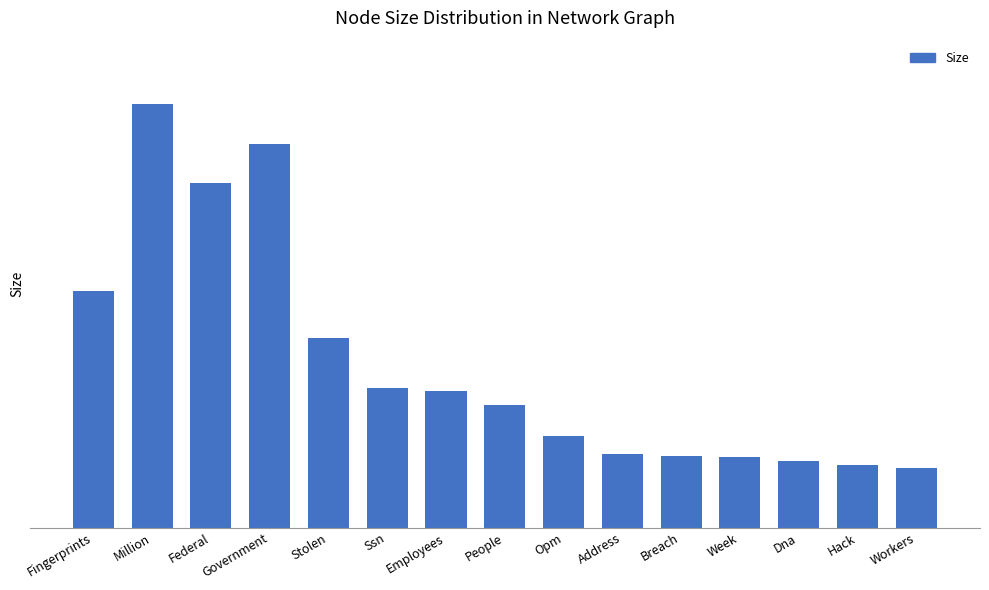

Does the chart contain any negative values?

No